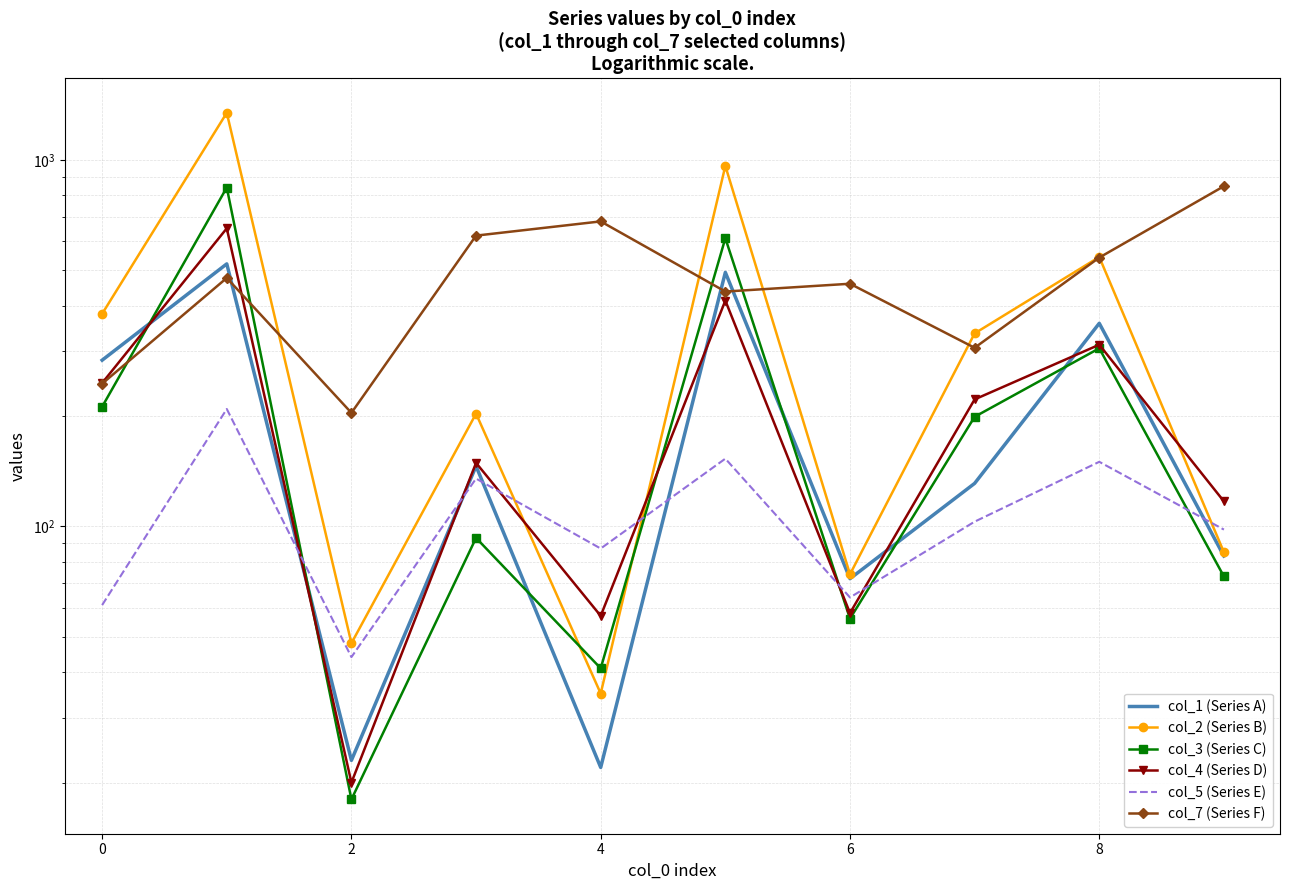

How many lines are shown in the chart?

6